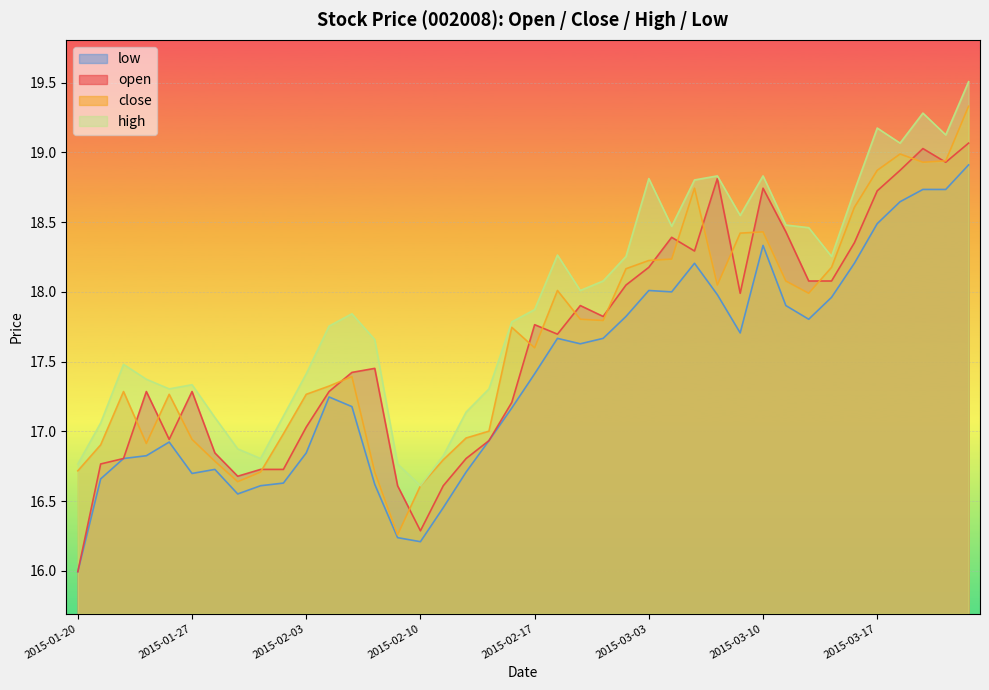

The value of high at 2015-02-04 is 17.8. True or false?

True